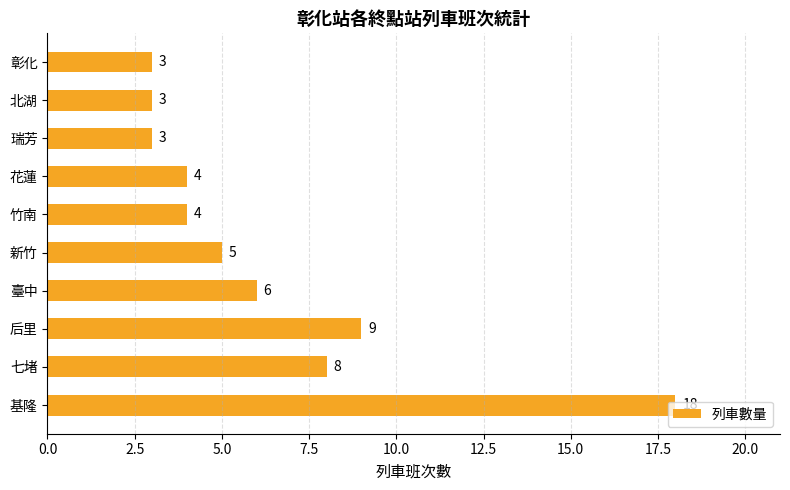

How many categories are shown in the chart?

10